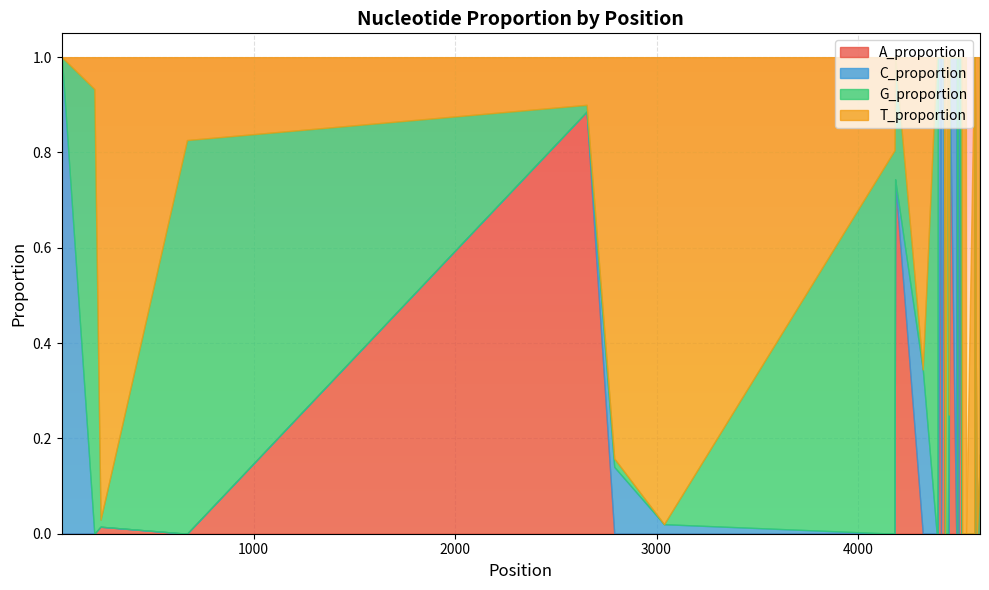

Which series has the widest spread of values?

A_proportion